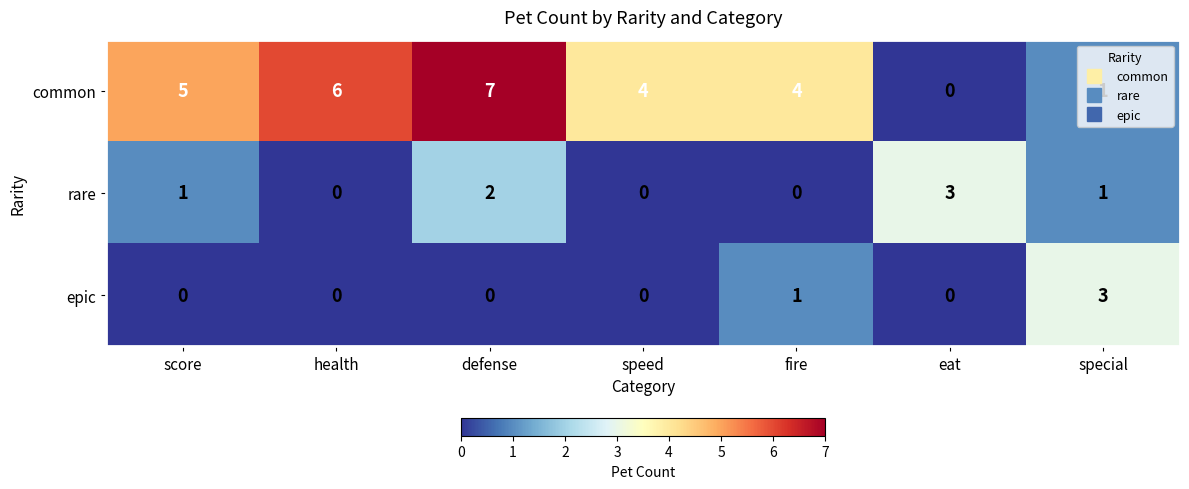

At which category is the sum across all series the highest?

defense